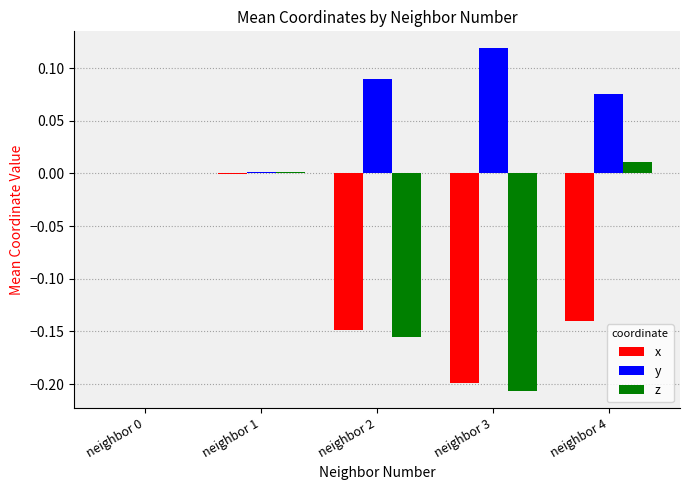

How many distinct data groups are displayed?

3